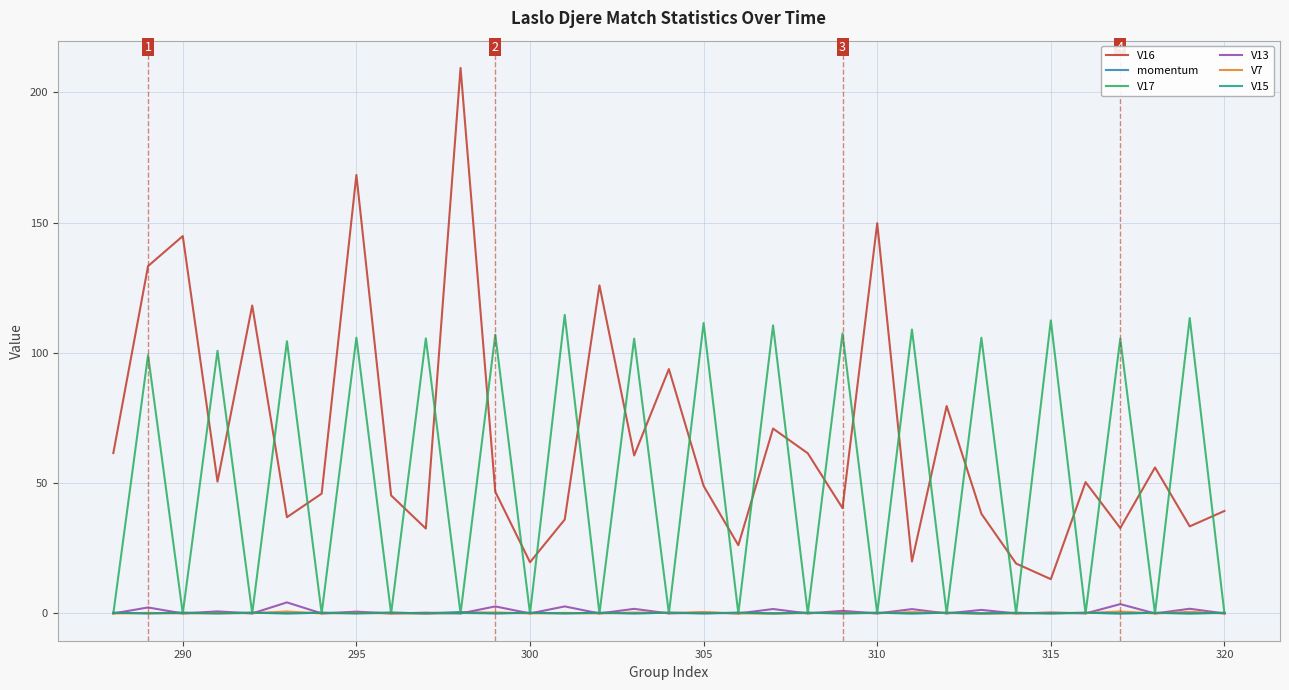

Which series has the largest total across all categories?

V16